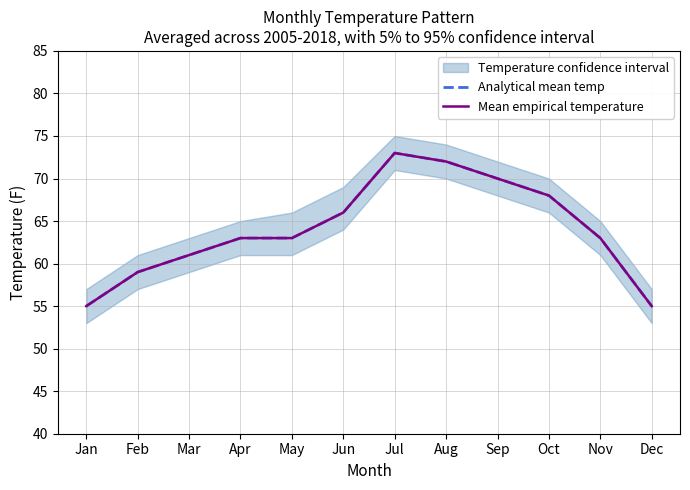

What are all the series names shown in the legend?

Analytical mean temp, Mean empirical temperature